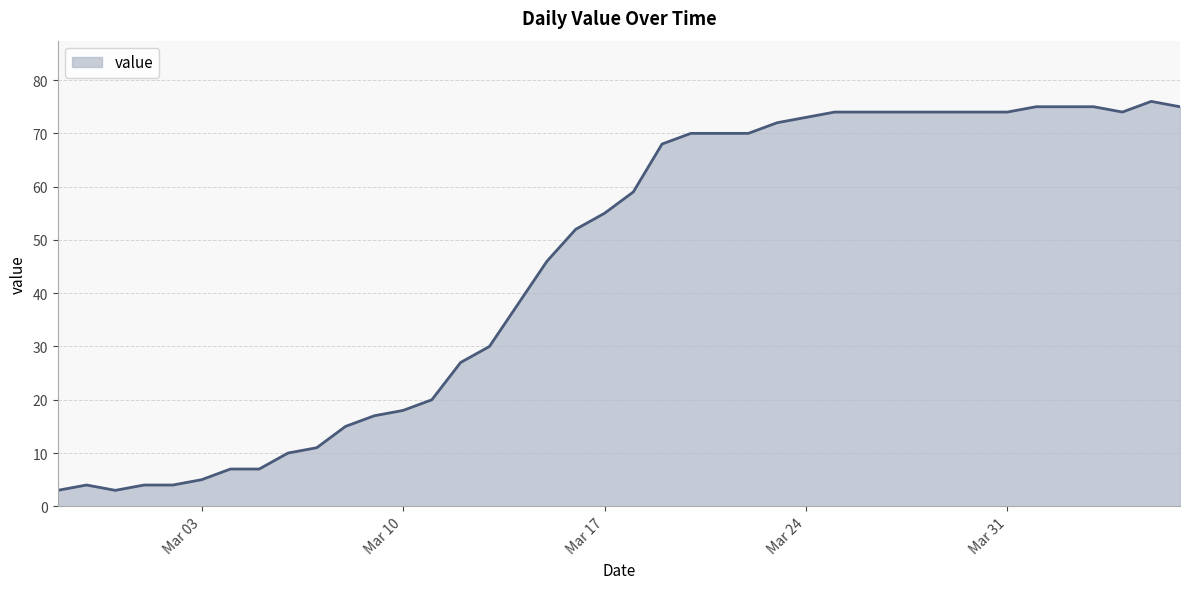

What is the difference between the maximum and minimum values?

73